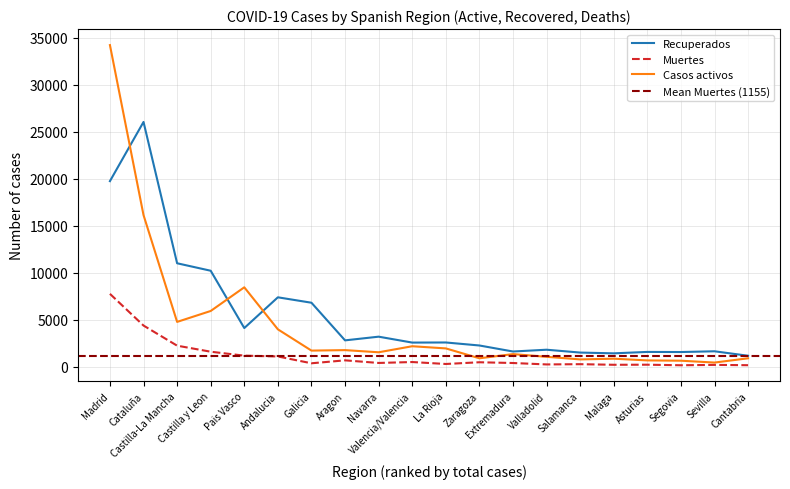

List the series in order of their overall mean, highest first.

Recuperados, Casos activos, Muertes